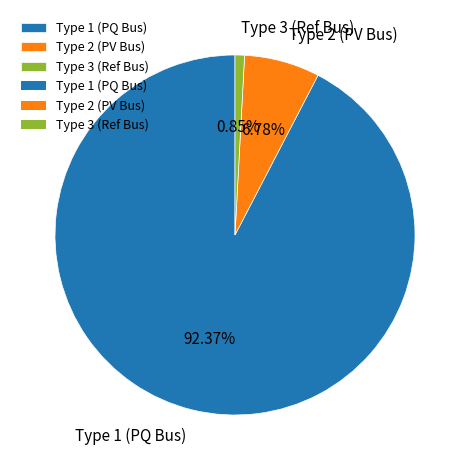

Is Type 2 (PV Bus) the majority of the pie?

No